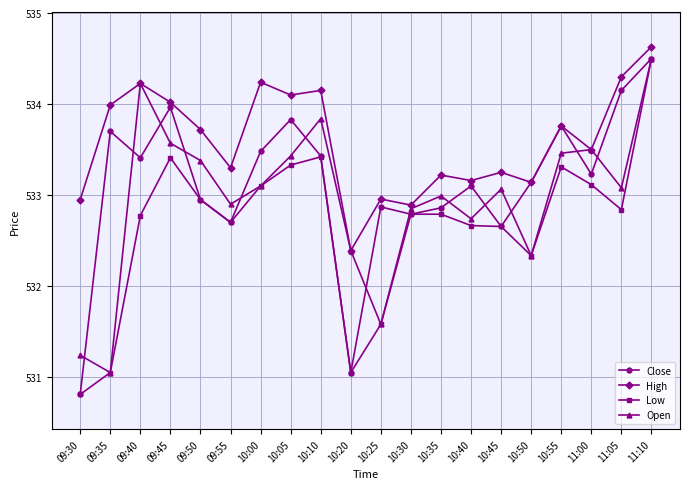

What is the difference between the Close values at 09:40 and 09:35?

0.3